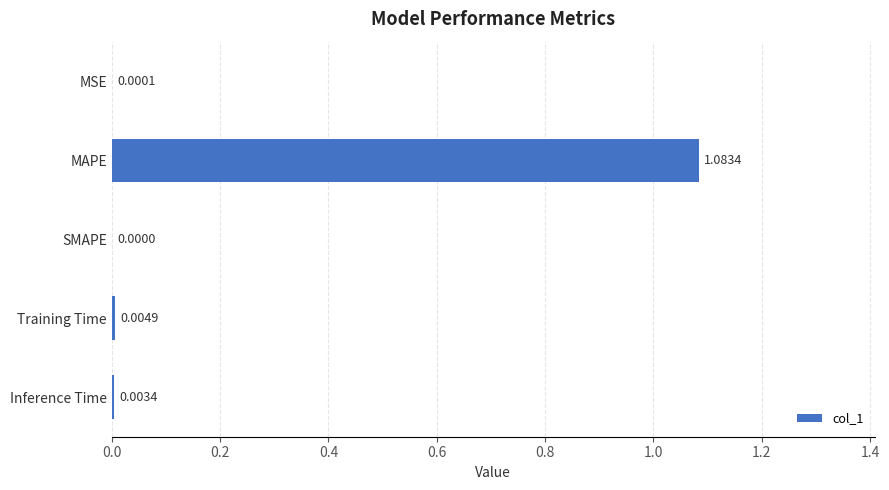

What is the change in value from MSE to MAPE?

+1.1